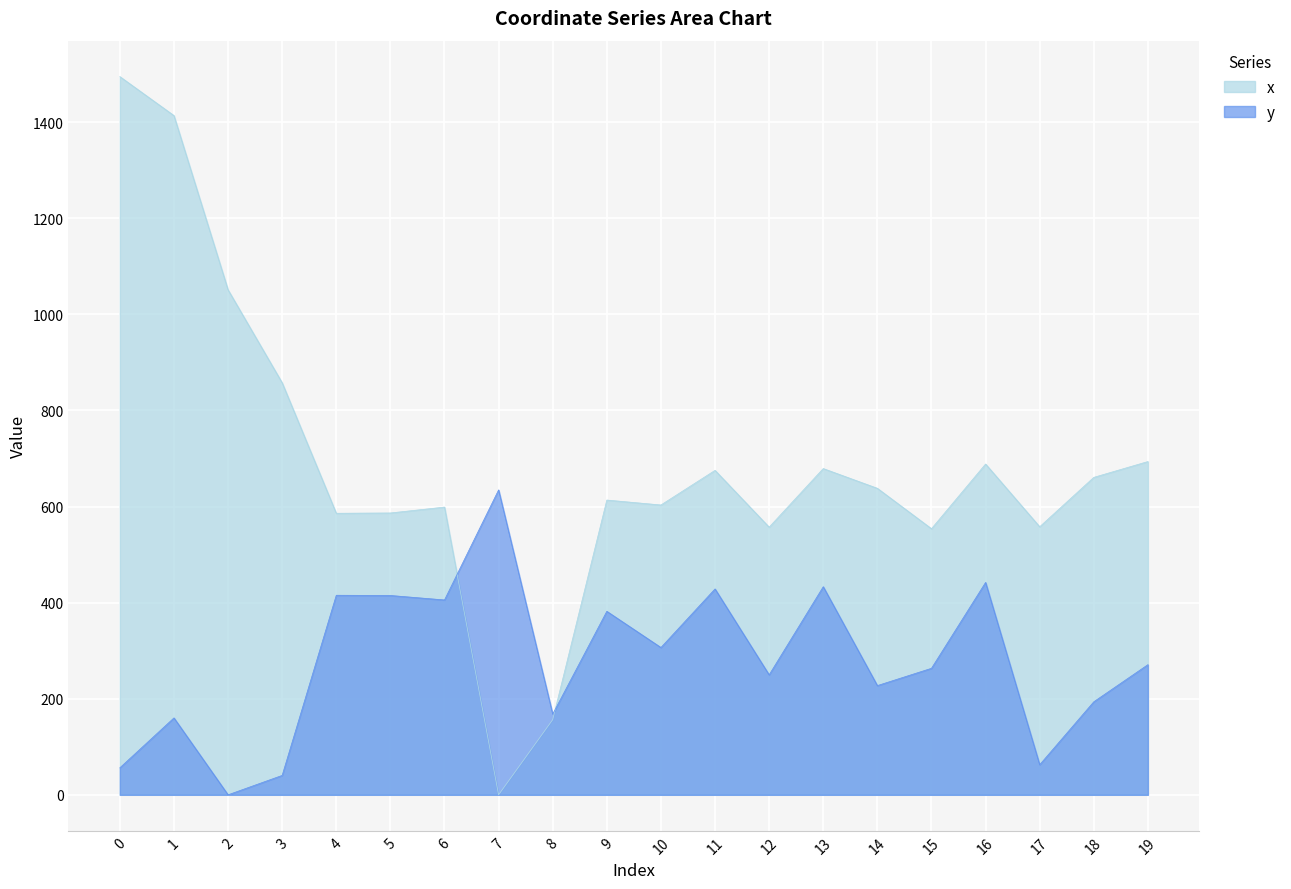

The value of y at 0 is 56.2. True or false?

True